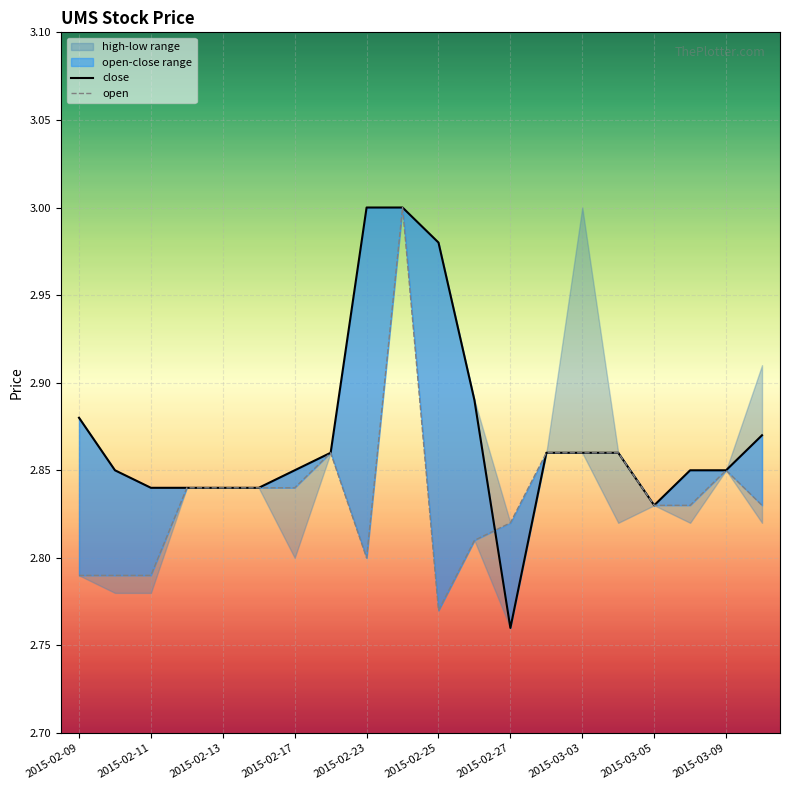

What is the spread (max minus min) of values at 2015-02-27?

0.1